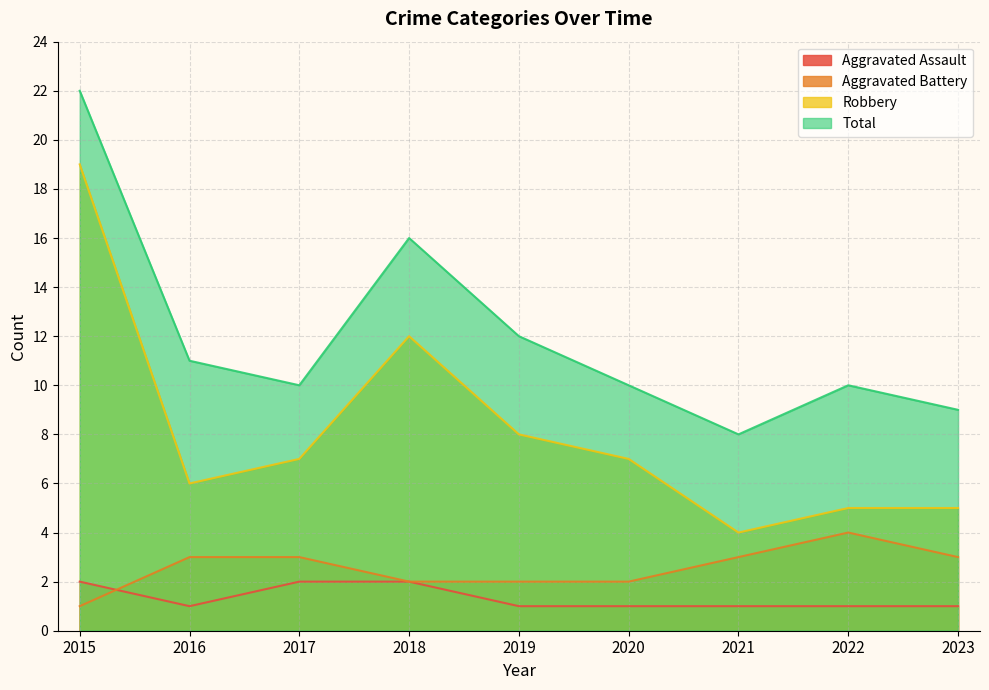

What is the difference between the highest and lowest values at 2020?

9